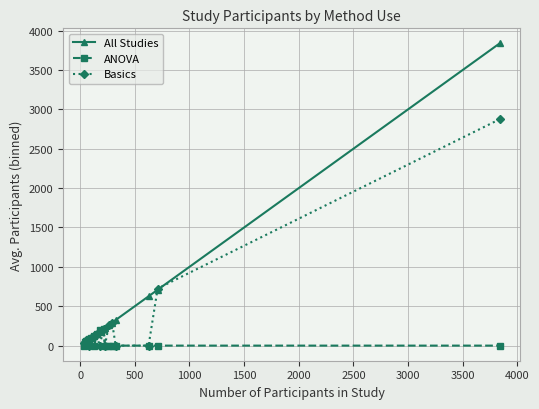

Which series has the largest range (max minus min)?

All Studies